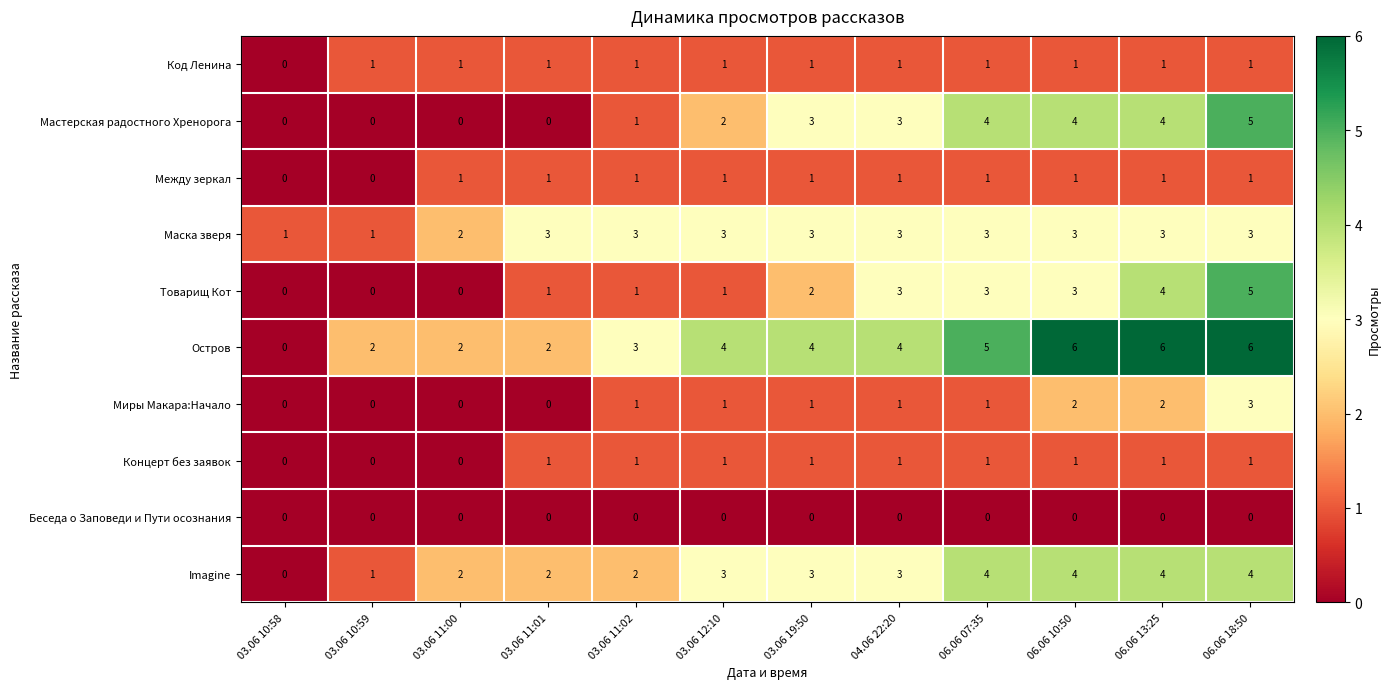

How many Товарищ Кот values are between 1 and 3?

7